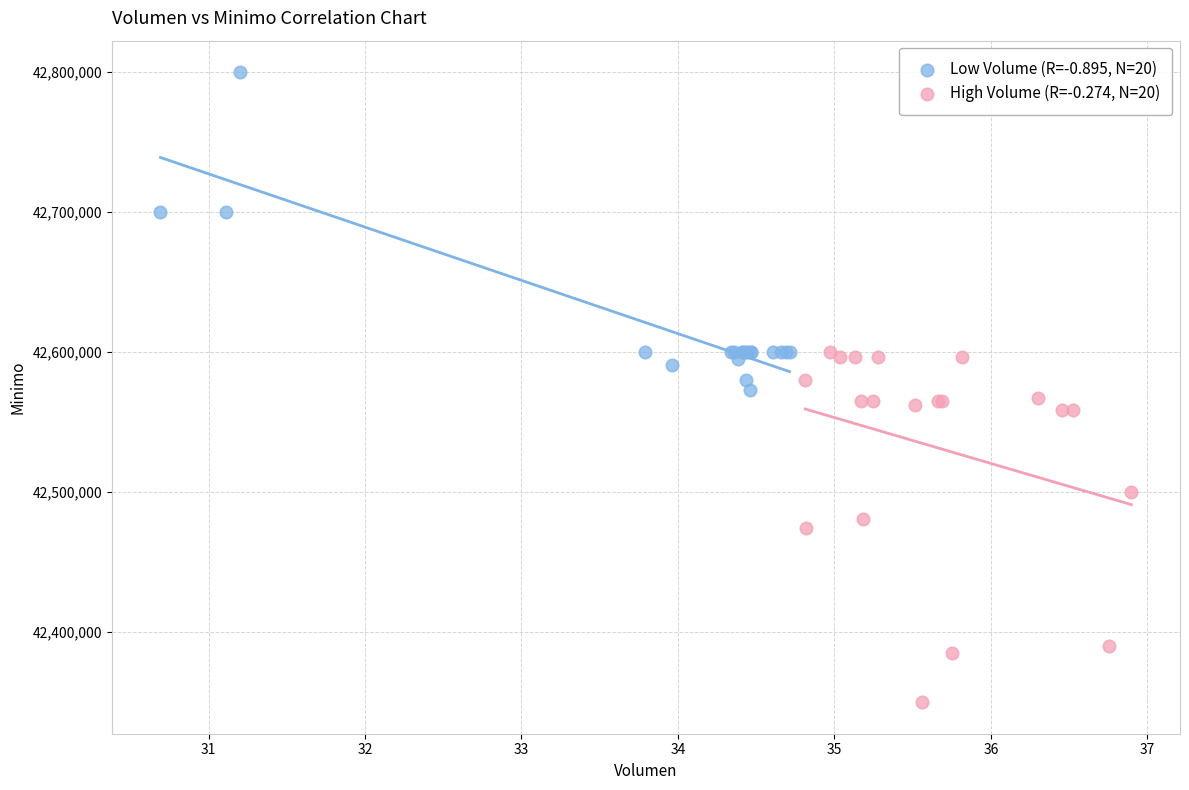

Which series contains the lowest Y value?

High Volume (R=-0.274, N=20)